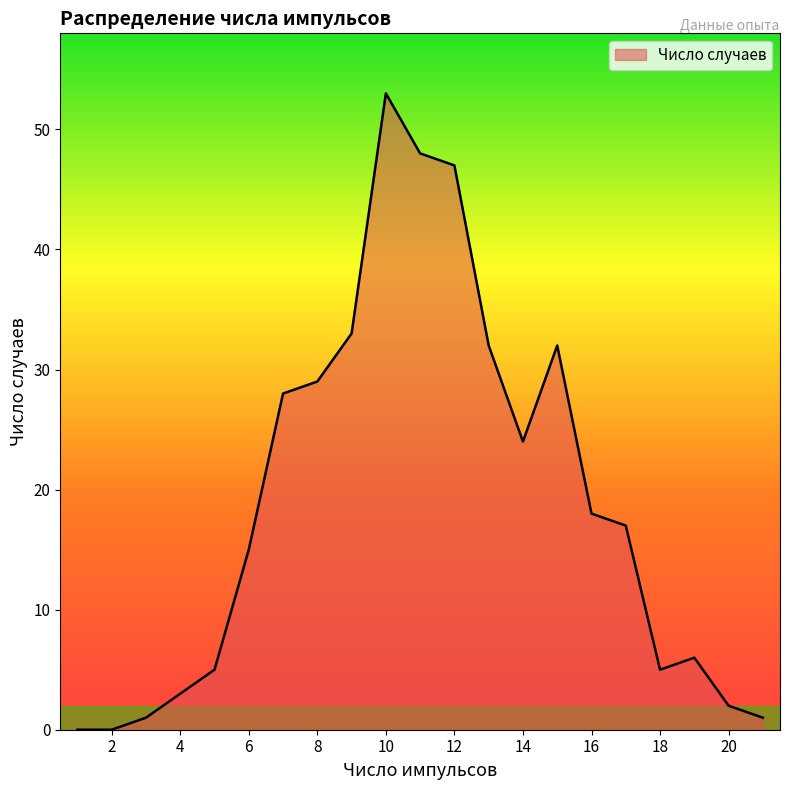

What is the average value?

19